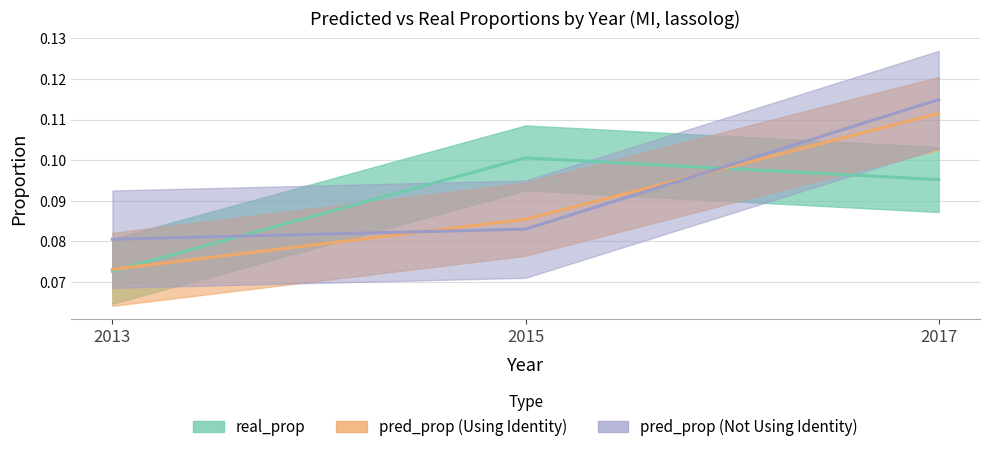

Which label corresponds to the smallest value in the chart?

2013